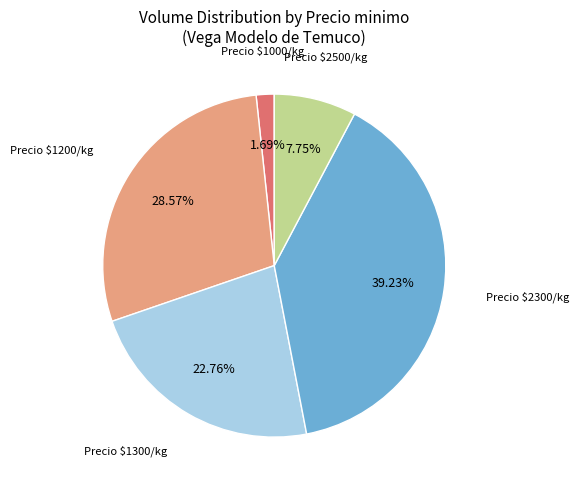

Is there a majority slice in this chart?

No